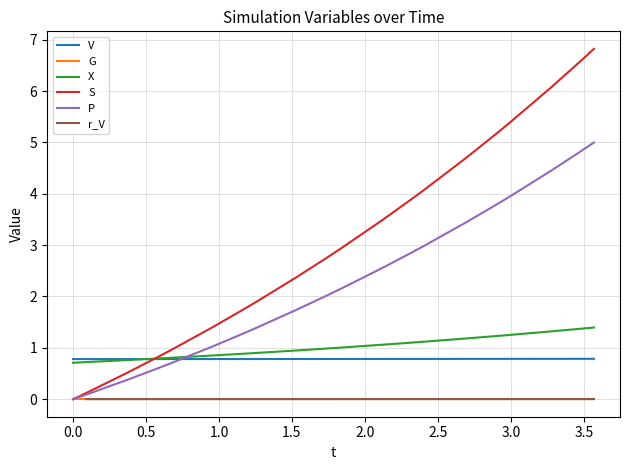

Does the chart have visible grid lines?

Yes